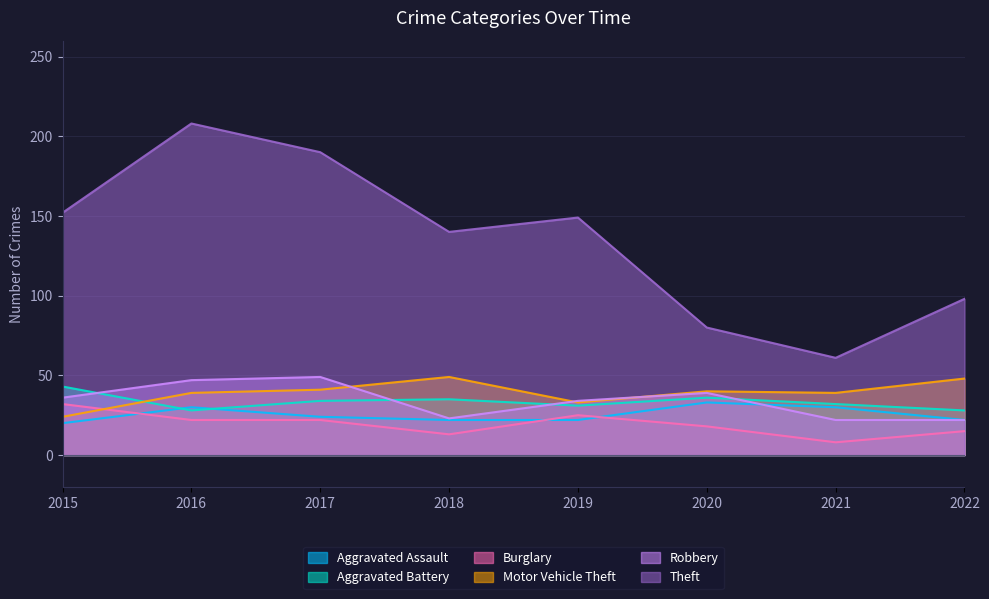

Which has a higher value, 2017 or 2019?

2017